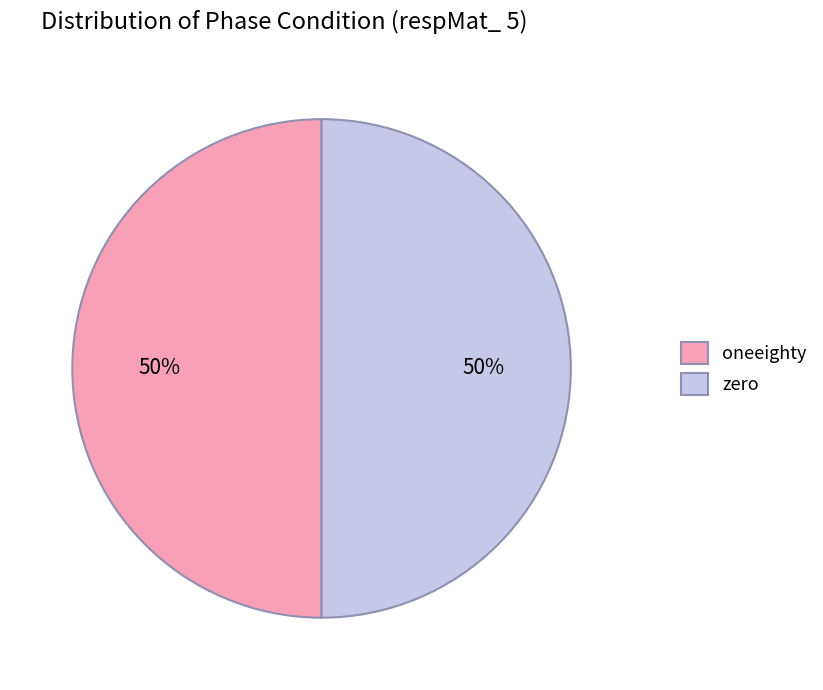

How many slices are in this pie chart?

2